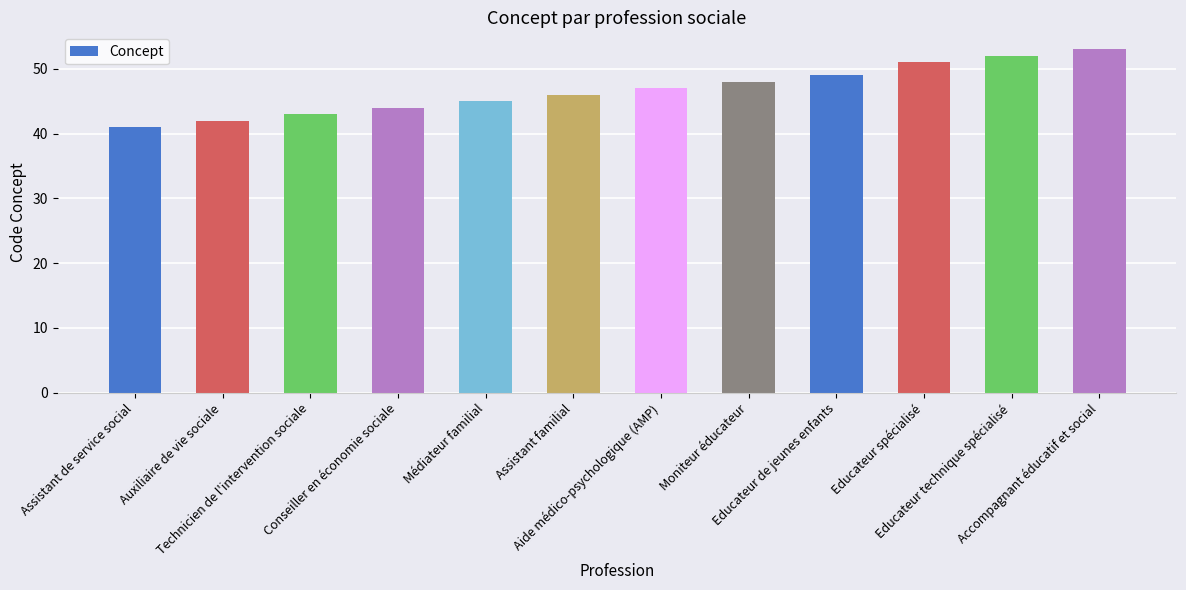

What is the value of the 4th bar from the left?

44